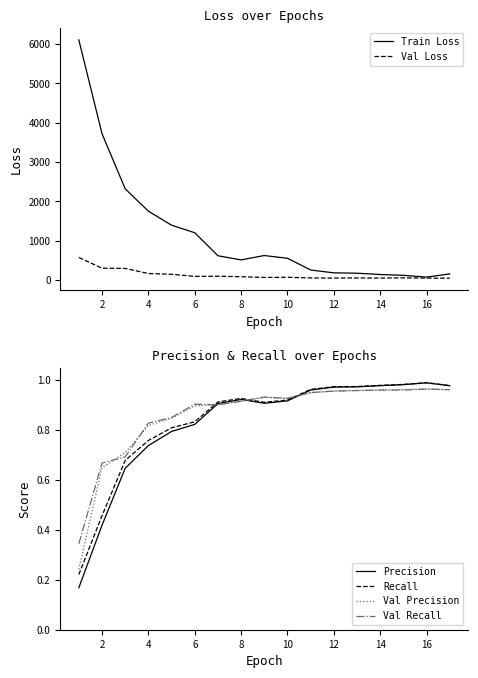

The Recall series shows 0.6 at 14. True or false?

False